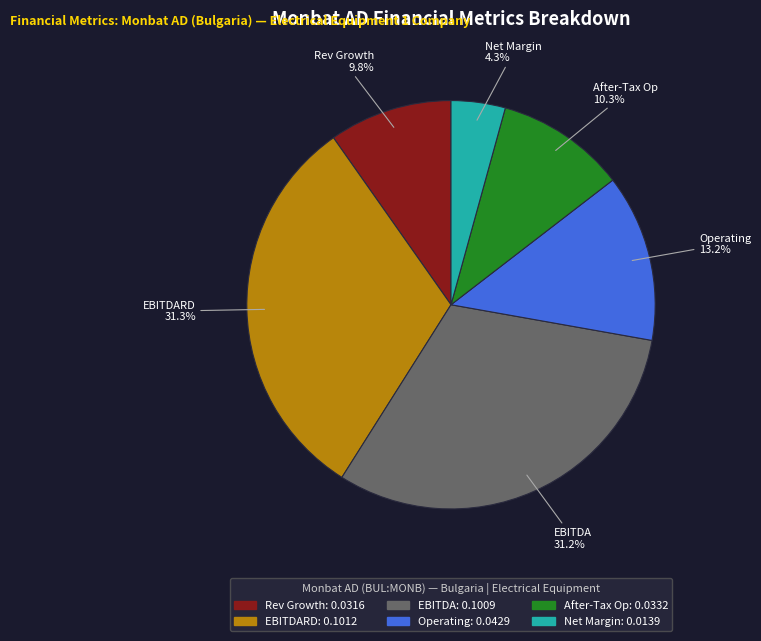

Is there a majority slice in this chart?

No